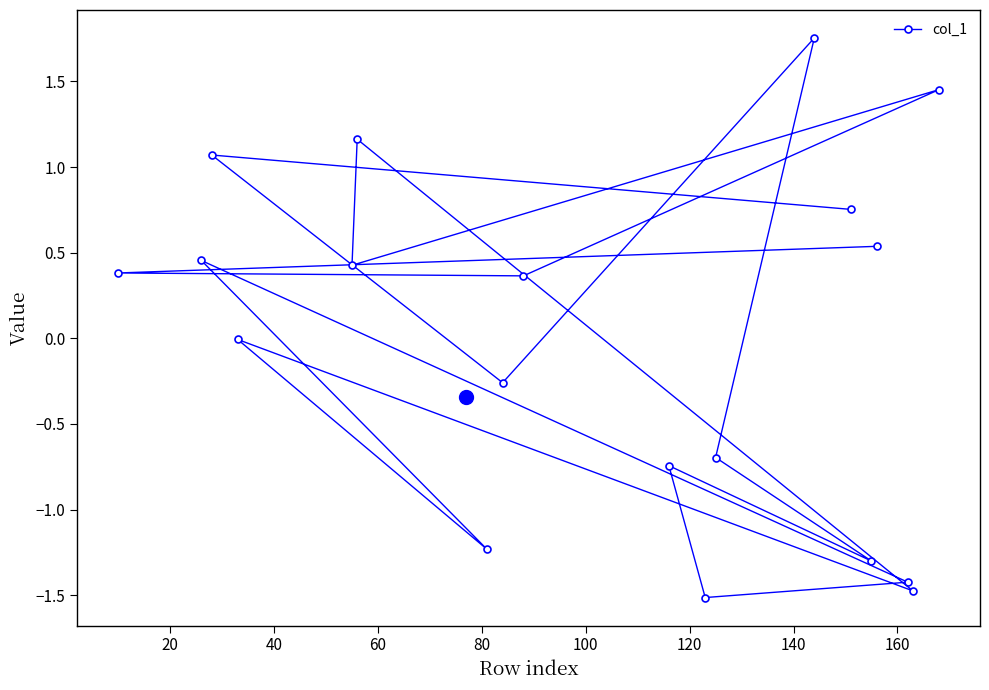

What is the difference between the maximum and minimum values?

3.3